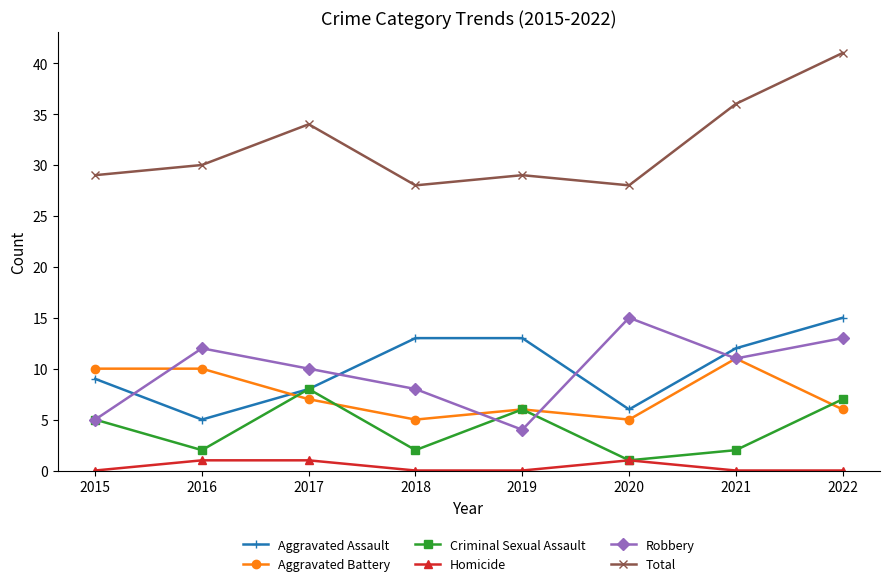

At which category does Aggravated Battery reach its first local valley?

2018